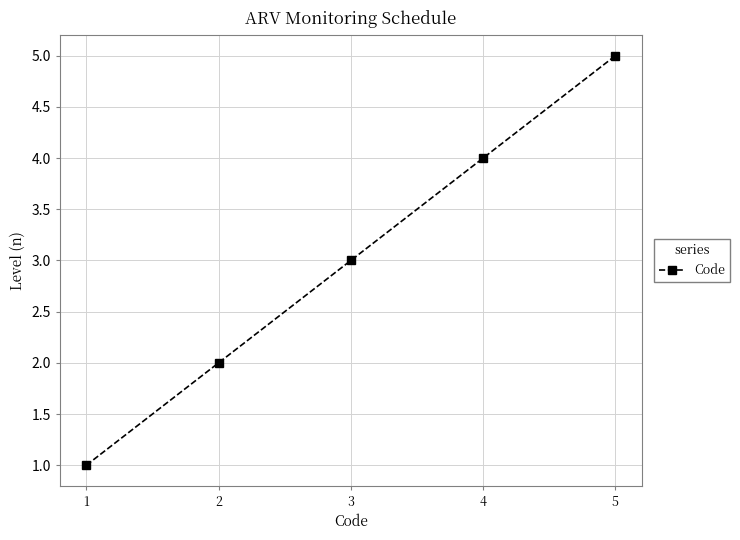

True or false: the data has more than 2 interior local peaks.

False